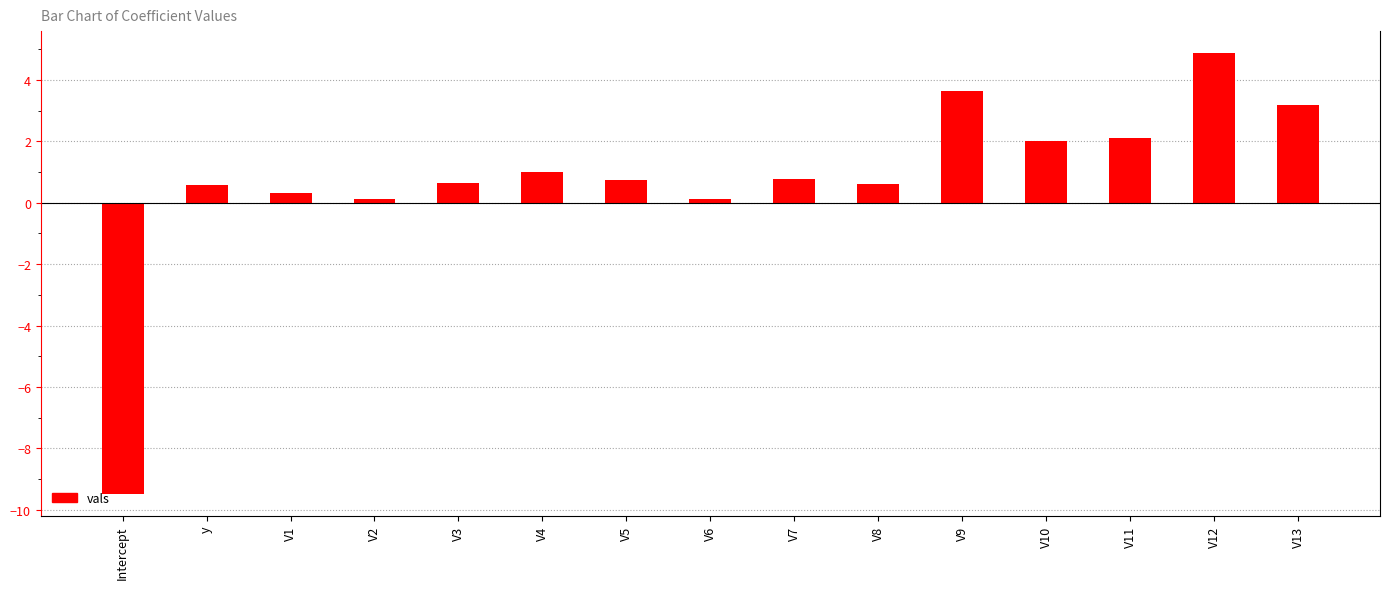

What is the maximum value shown in the chart?

4.9